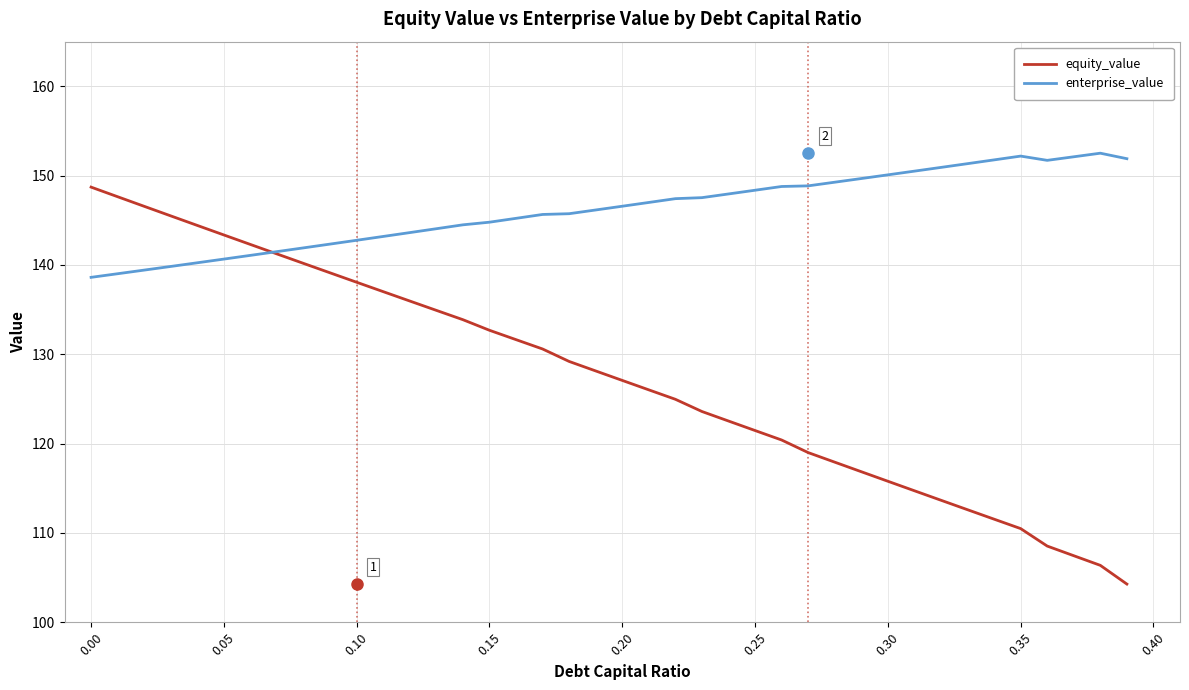

What is the smallest value displayed?

104.3